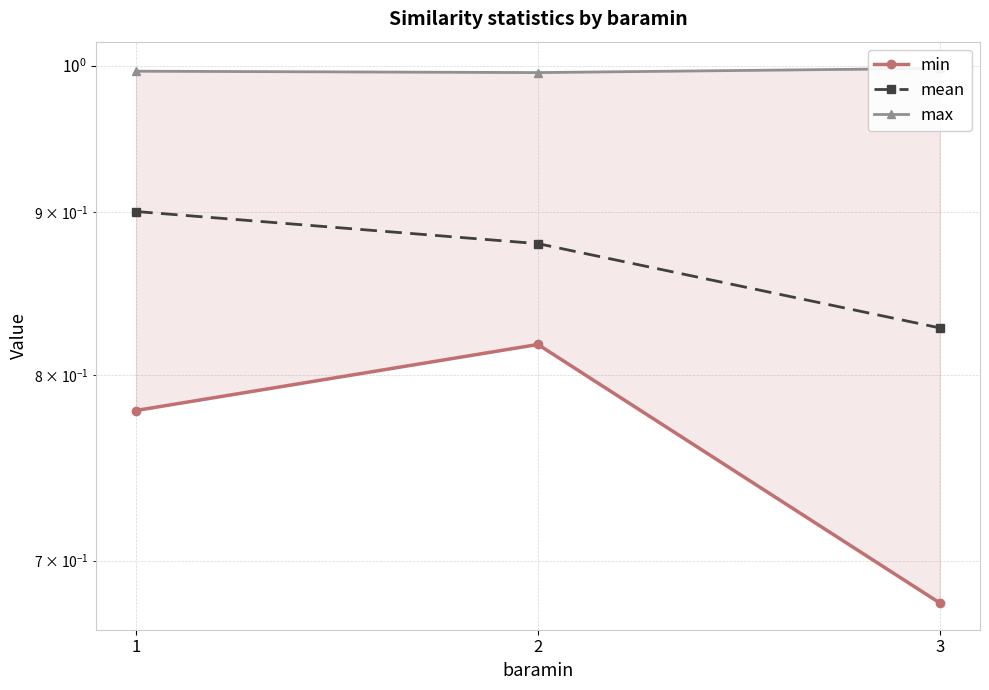

What is the average value of the mean series?

0.9